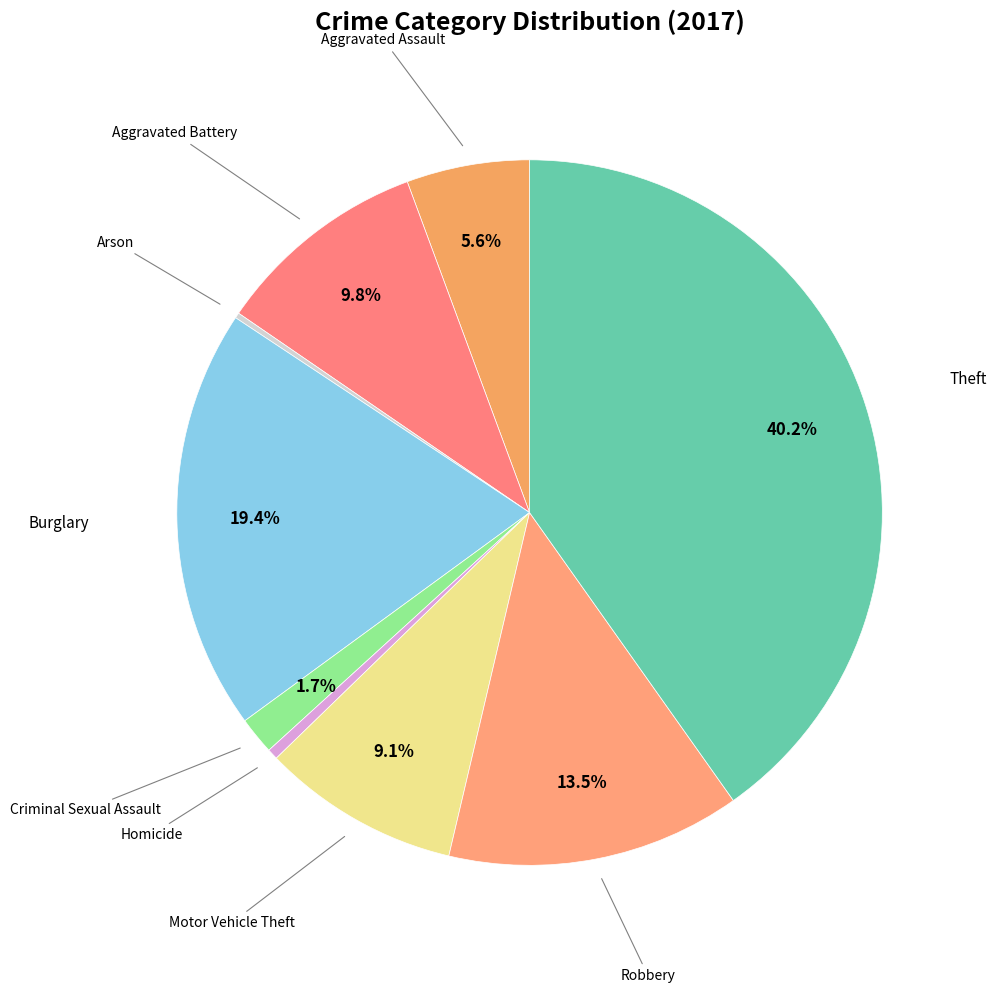

What portion of the pie excludes Aggravated Battery?

90.2%